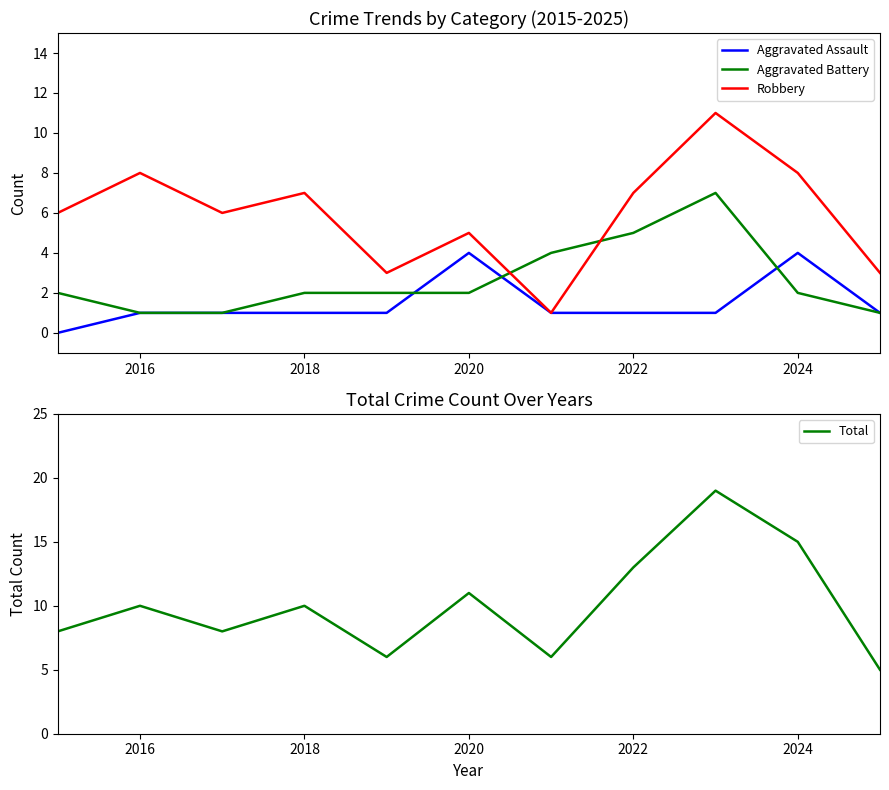

Is it true that Aggravated Battery equals 1 at 2024?

False